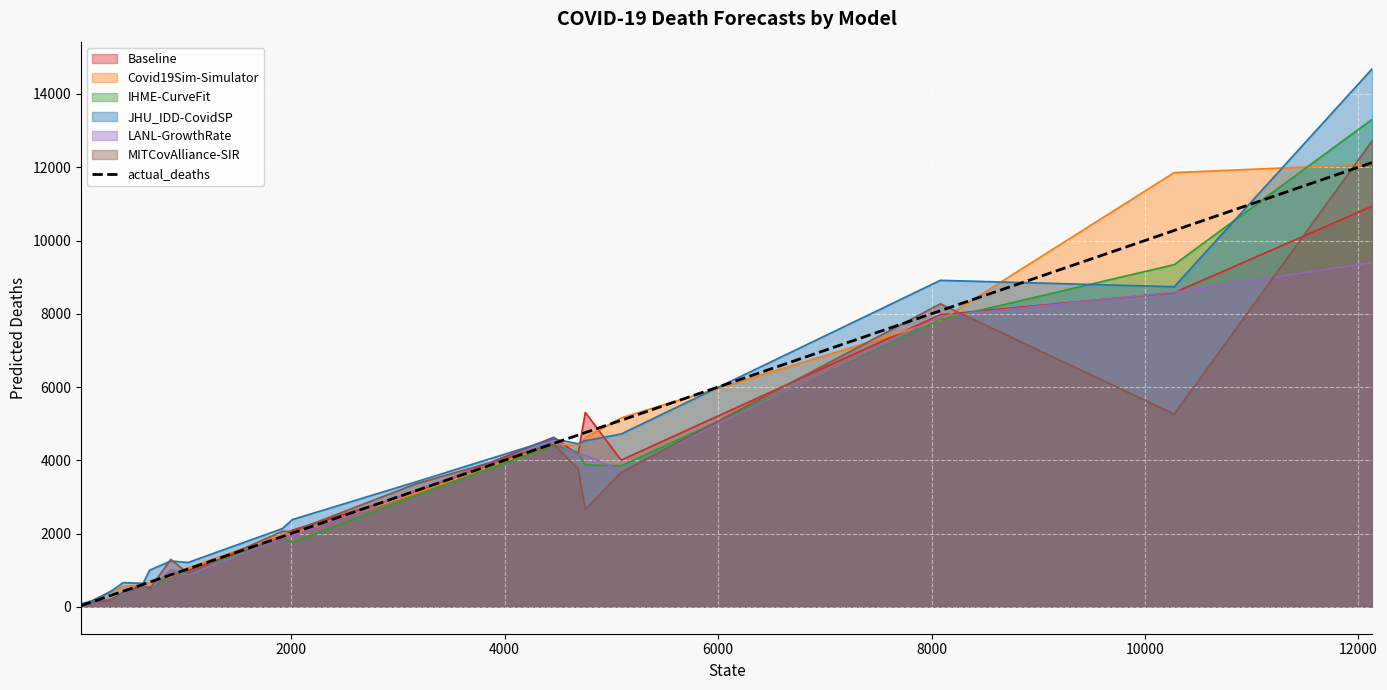

How many values are below 1918?

10